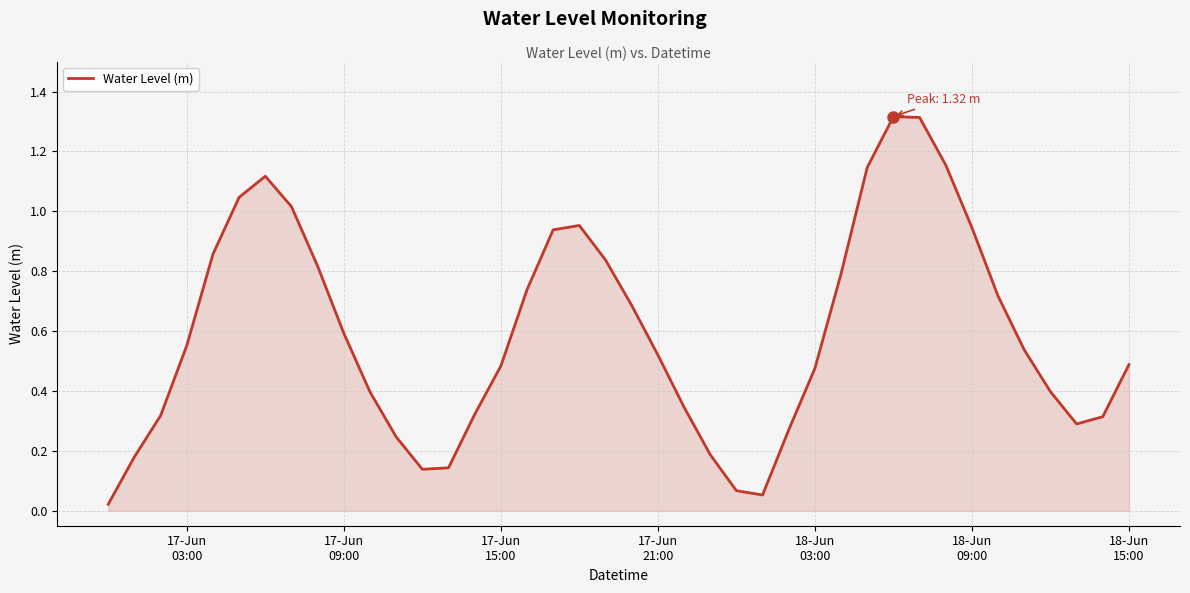

Does the chart have visible grid lines?

Yes